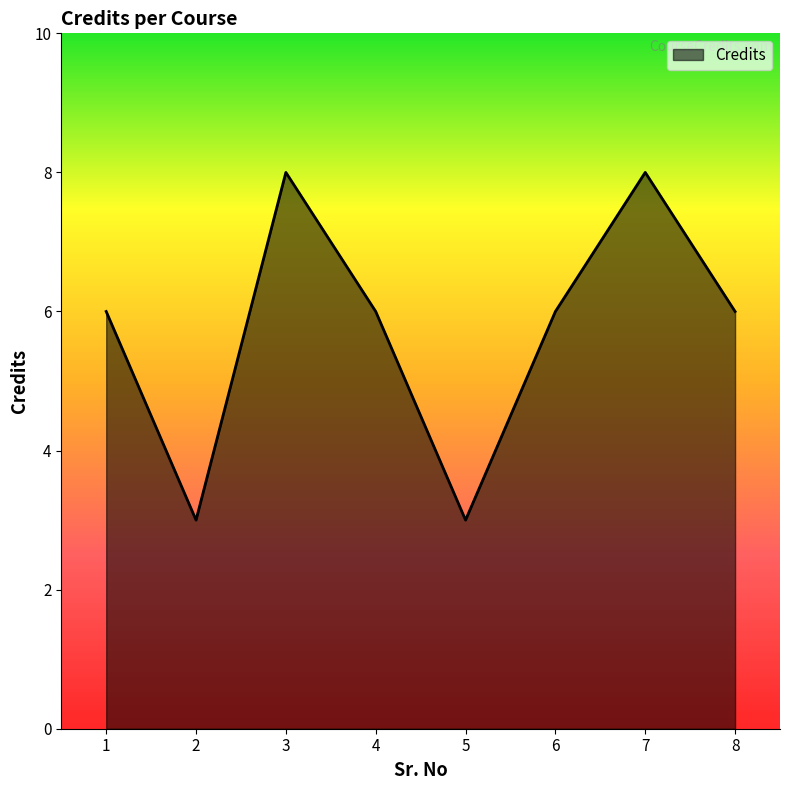

True or false: the data shows 1 at 5.

False